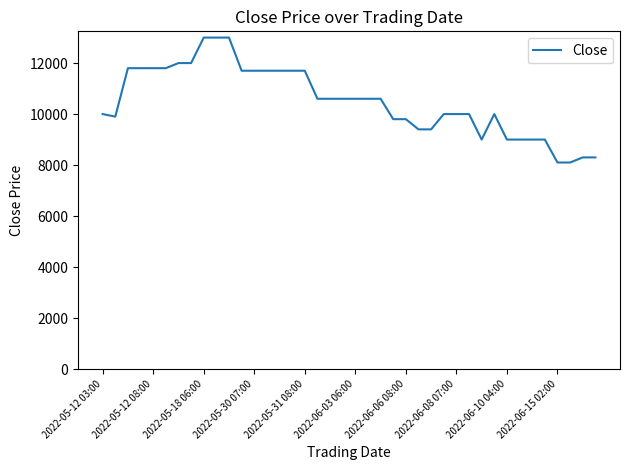

What is the minimum value shown in the chart?

8100